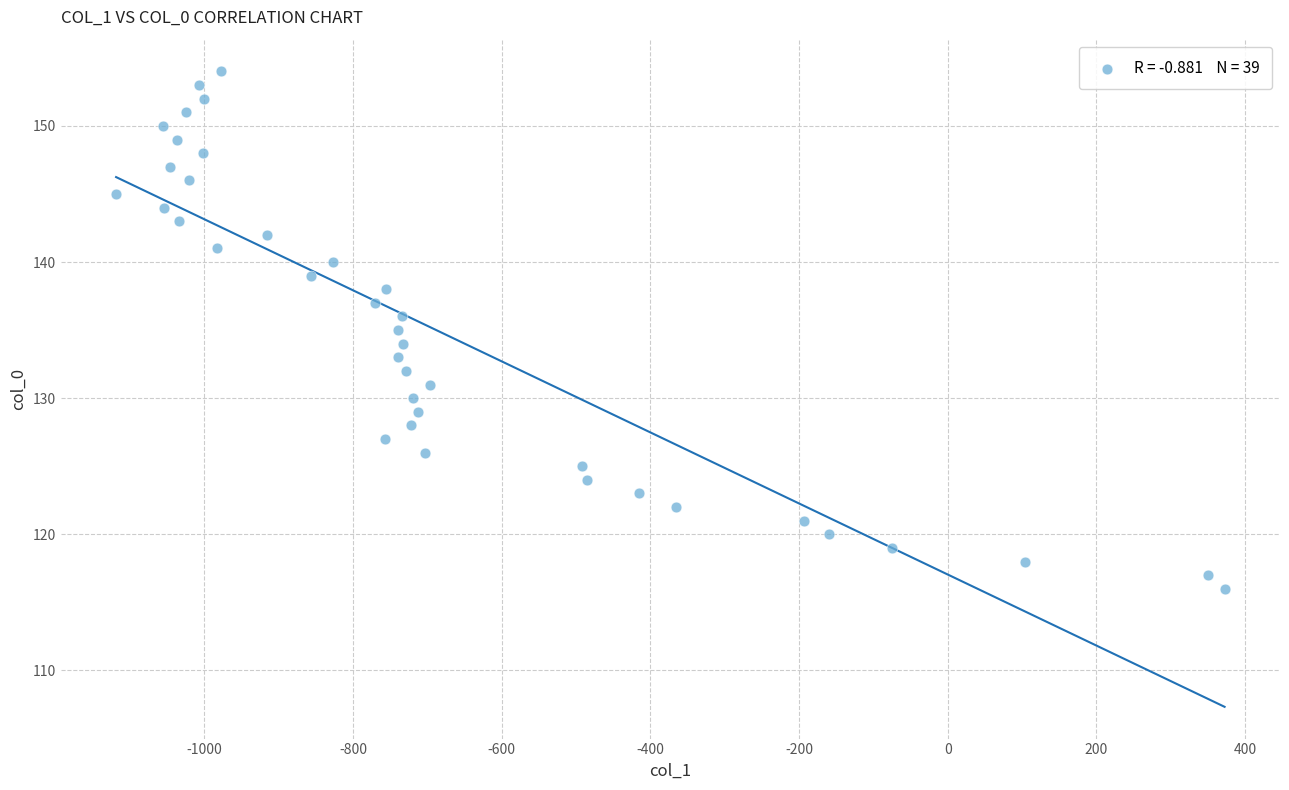

What is the range of Y values (max minus min)?

38